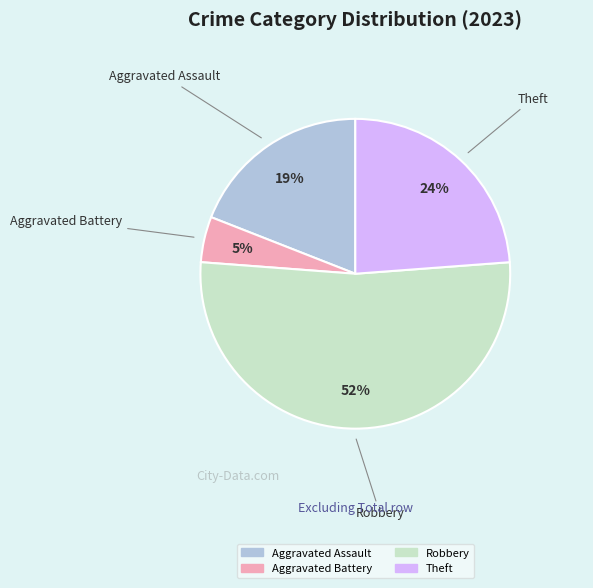

To the nearest percent, what is the average slice percentage?

25%